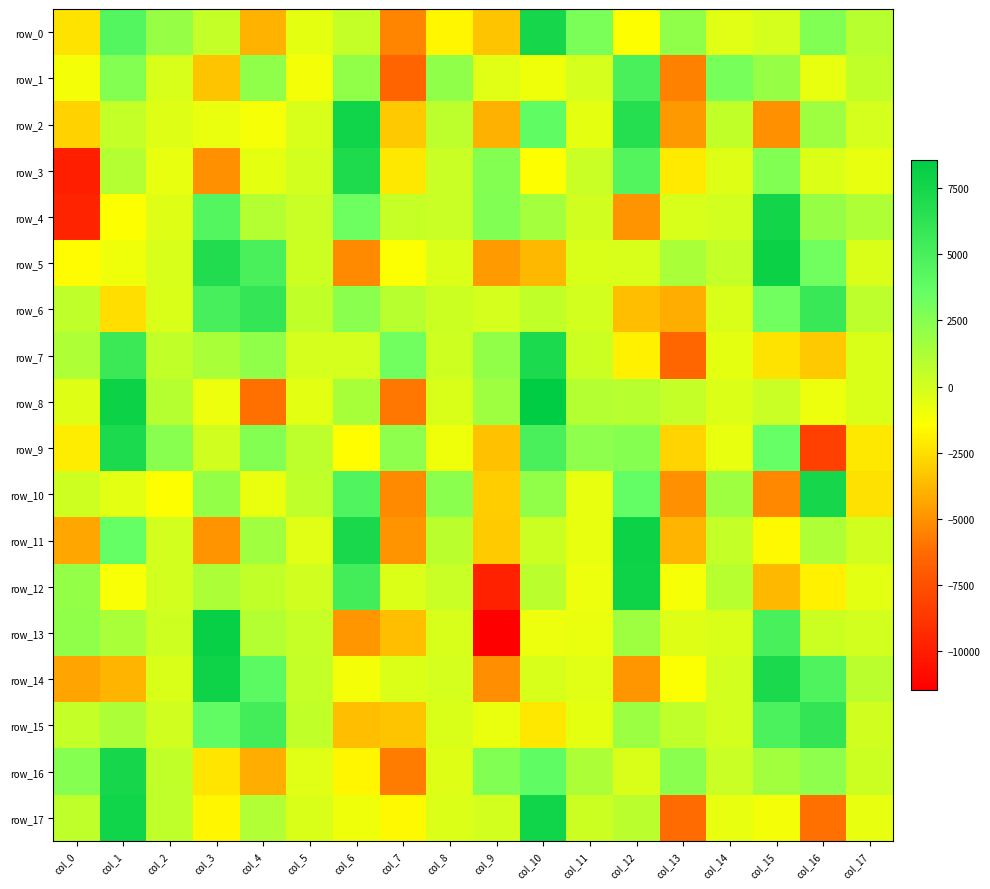

How many data points in row_17 are less than -223?

10